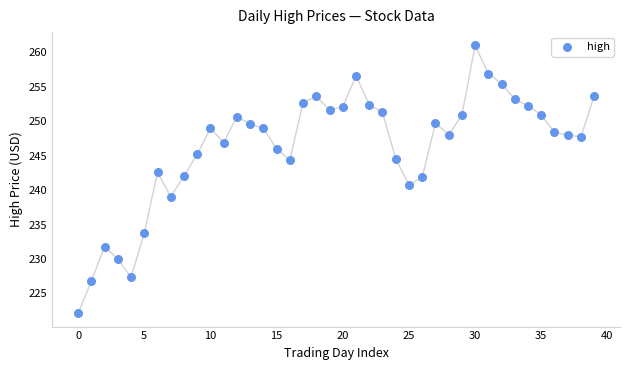

What is the range of Y values (max minus min)?

38.9